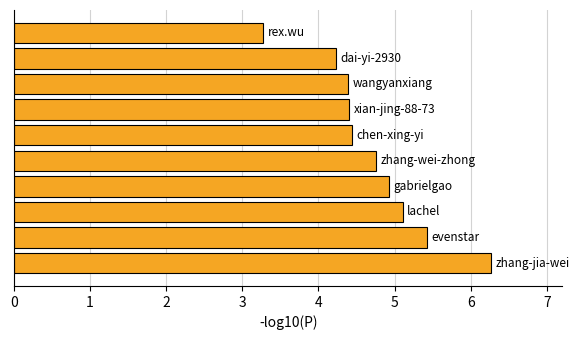

What is the average value?

4.7